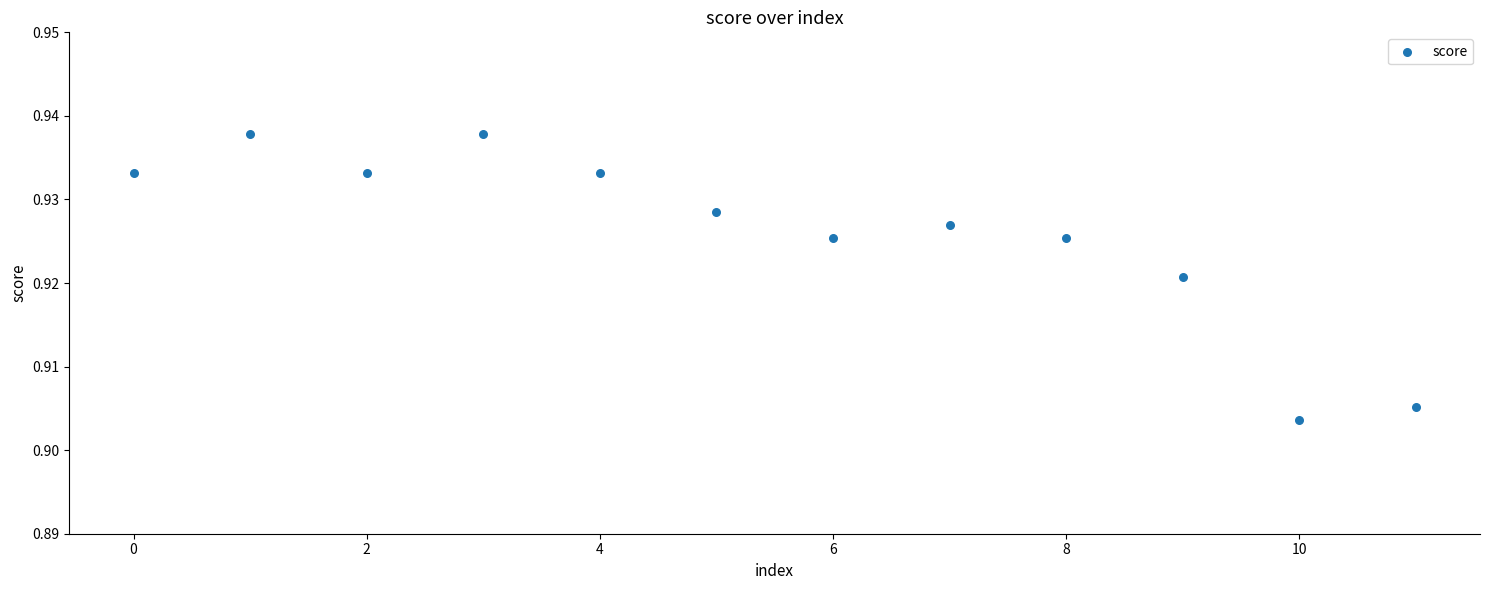

How many points are shown in the scatter plot?

12